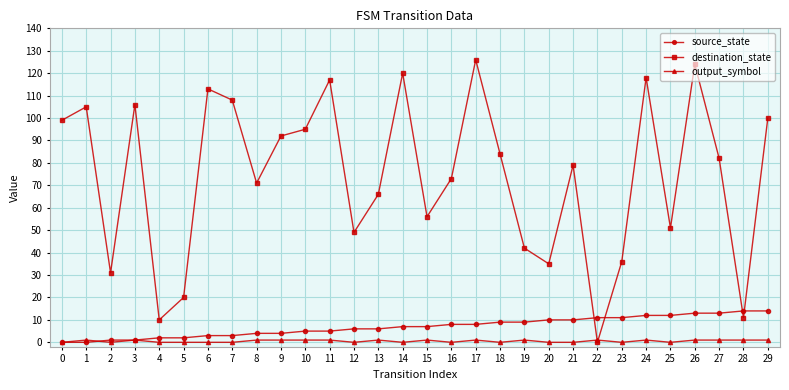

Rank the series at 18 from lowest to highest value.

output_symbol, source_state, destination_state